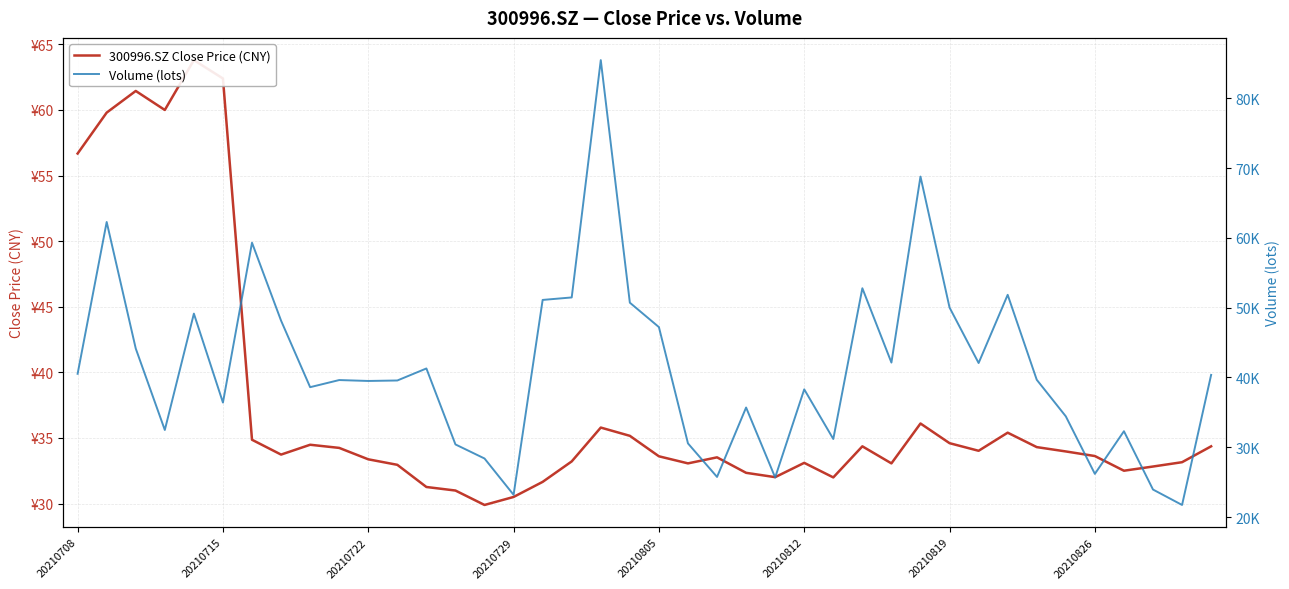

The value of Volume (lots) at 33 is 55961.8. True or false?

False